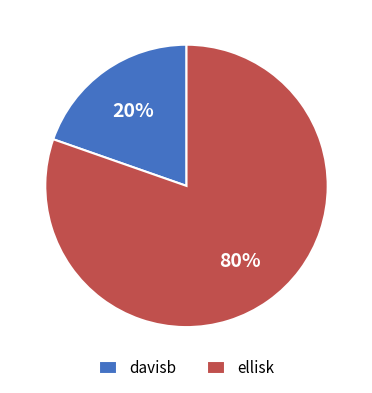

How many slices are in this pie chart?

2